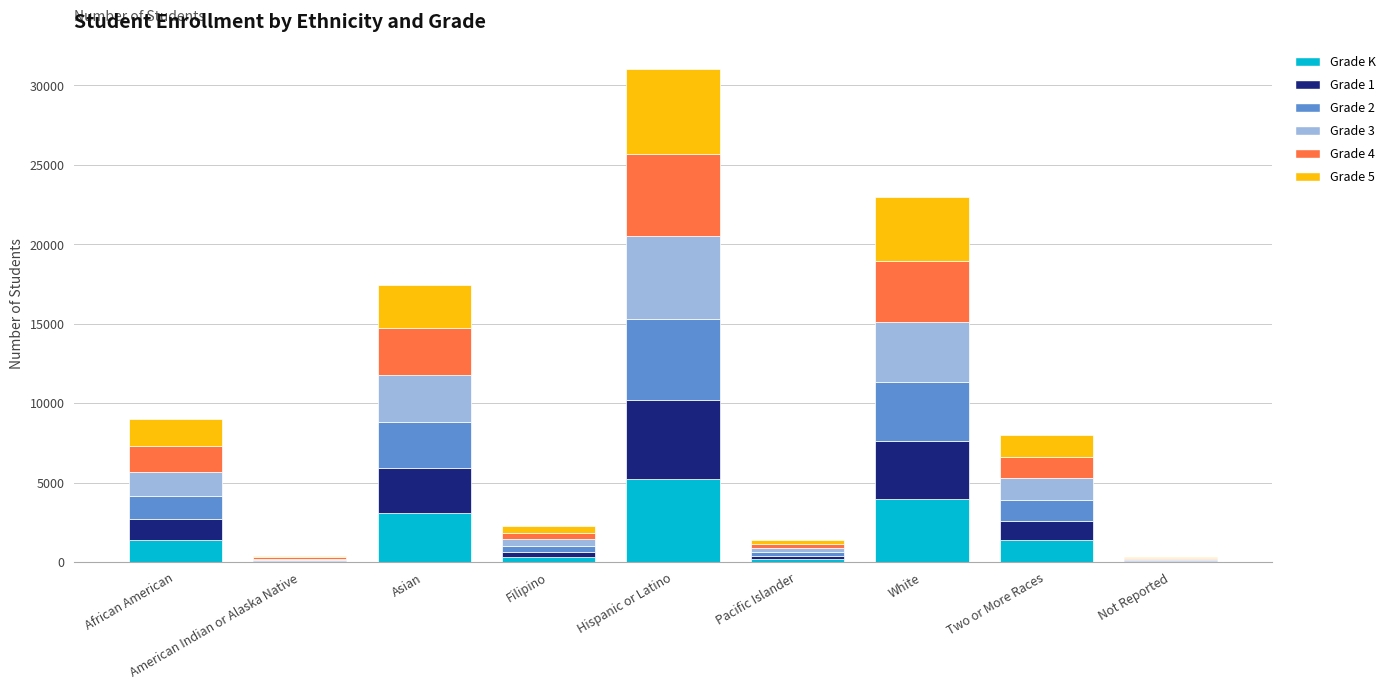

Is it true that Grade K equals 2457 at African American?

False